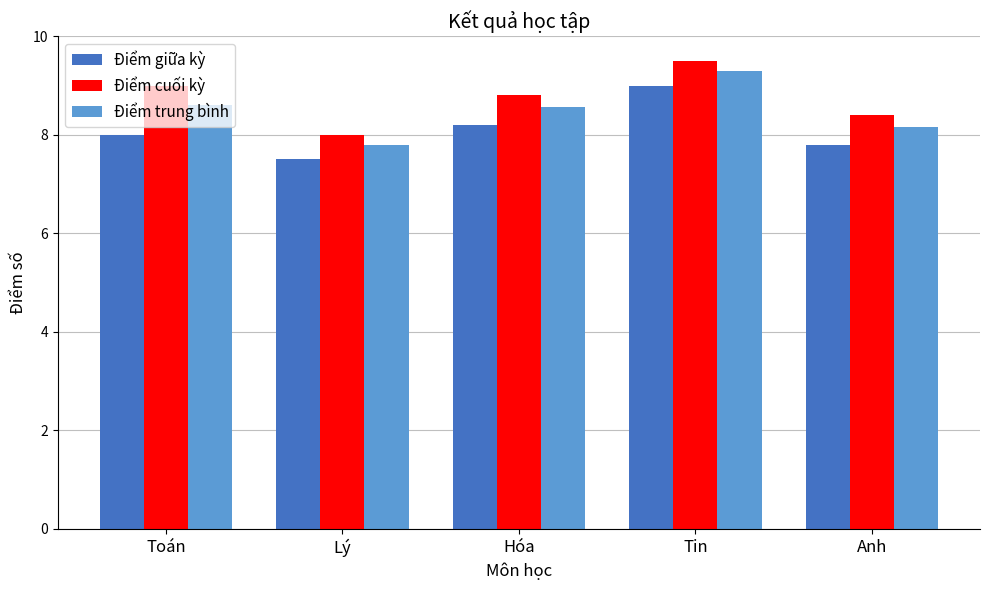

What is the sum of the Điểm trung bình values at Toán and Tin?

17.9